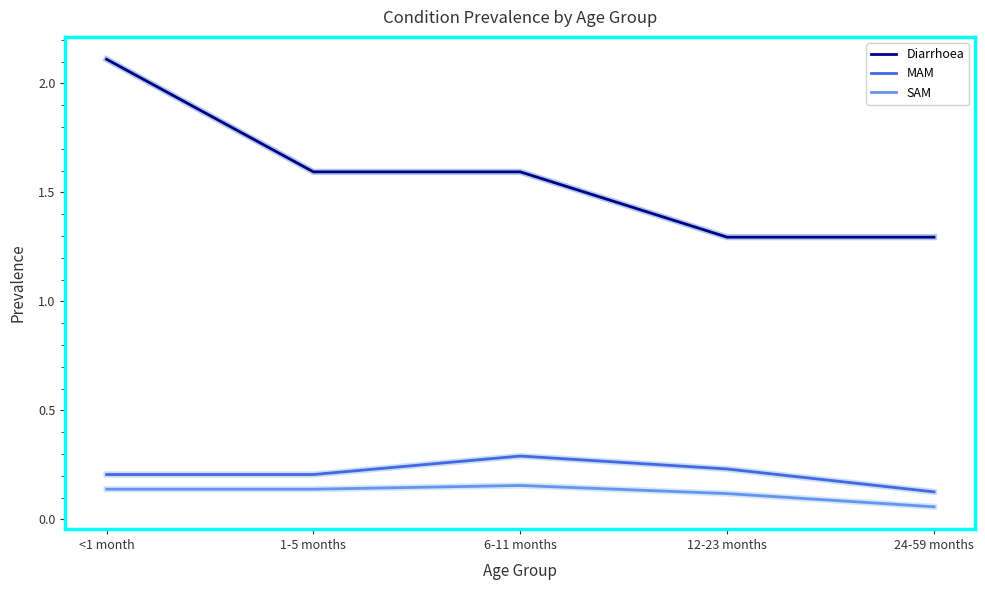

True or false: SAM and MAM intersect in this chart.

False